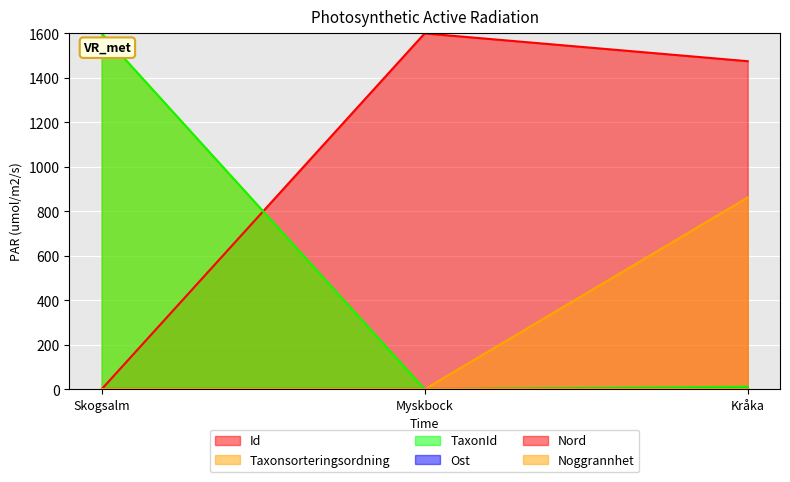

Does the chart display data point markers on the line(s)?

No